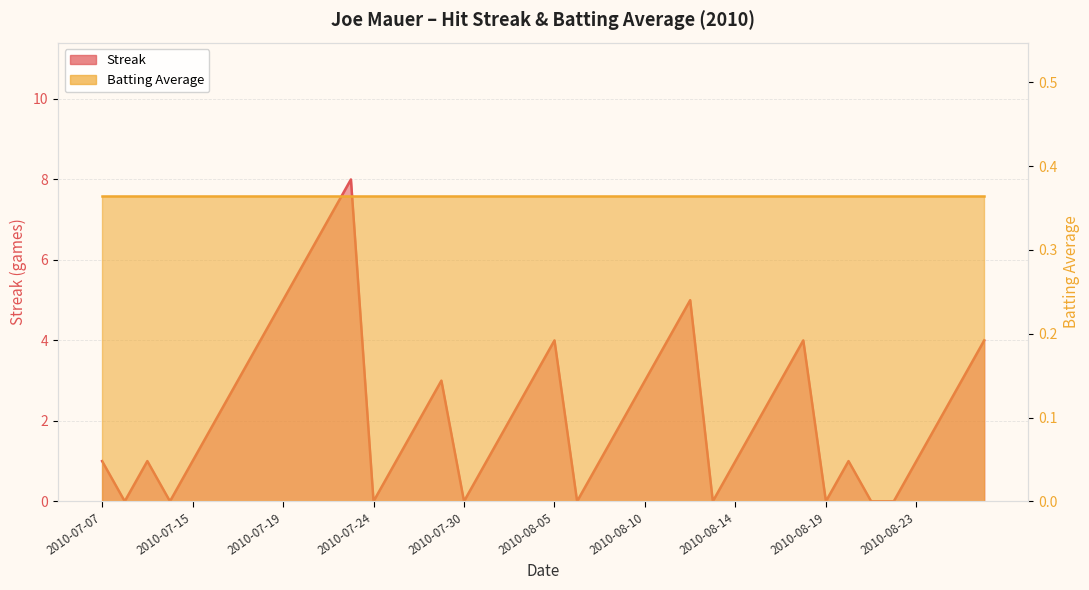

Does the chart have visible grid lines?

Yes